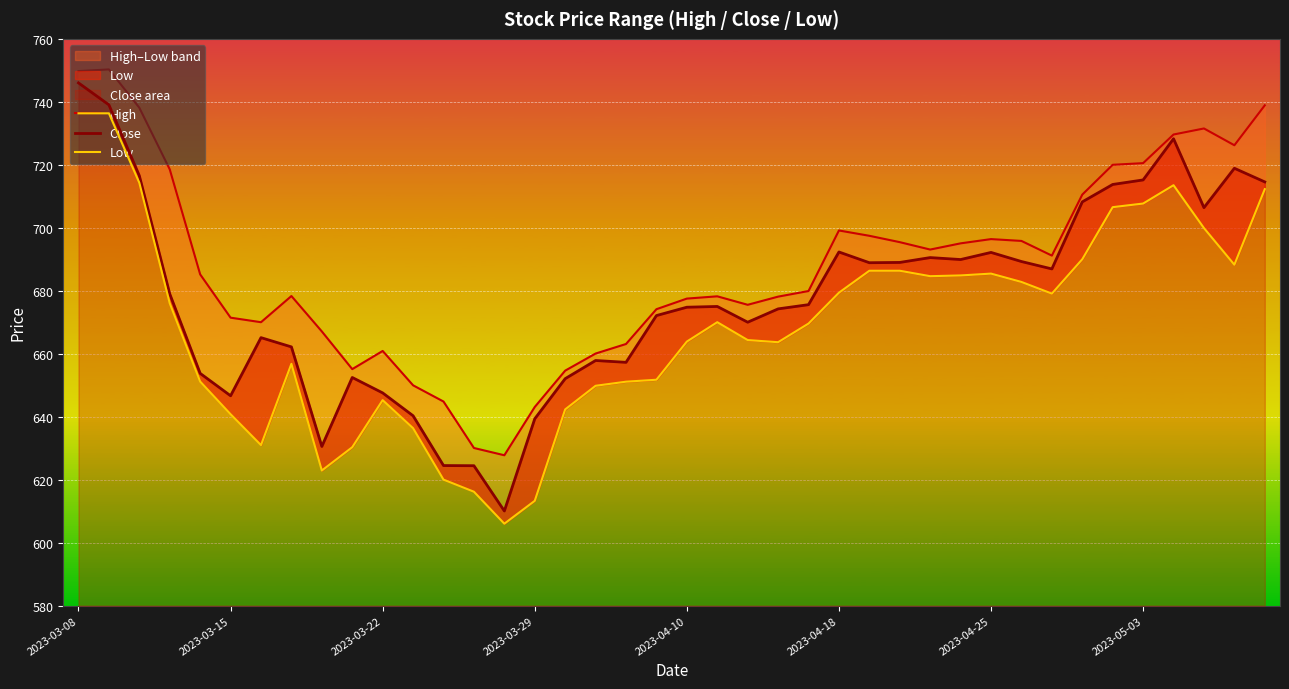

True or false: Close and High intersect in this chart.

False